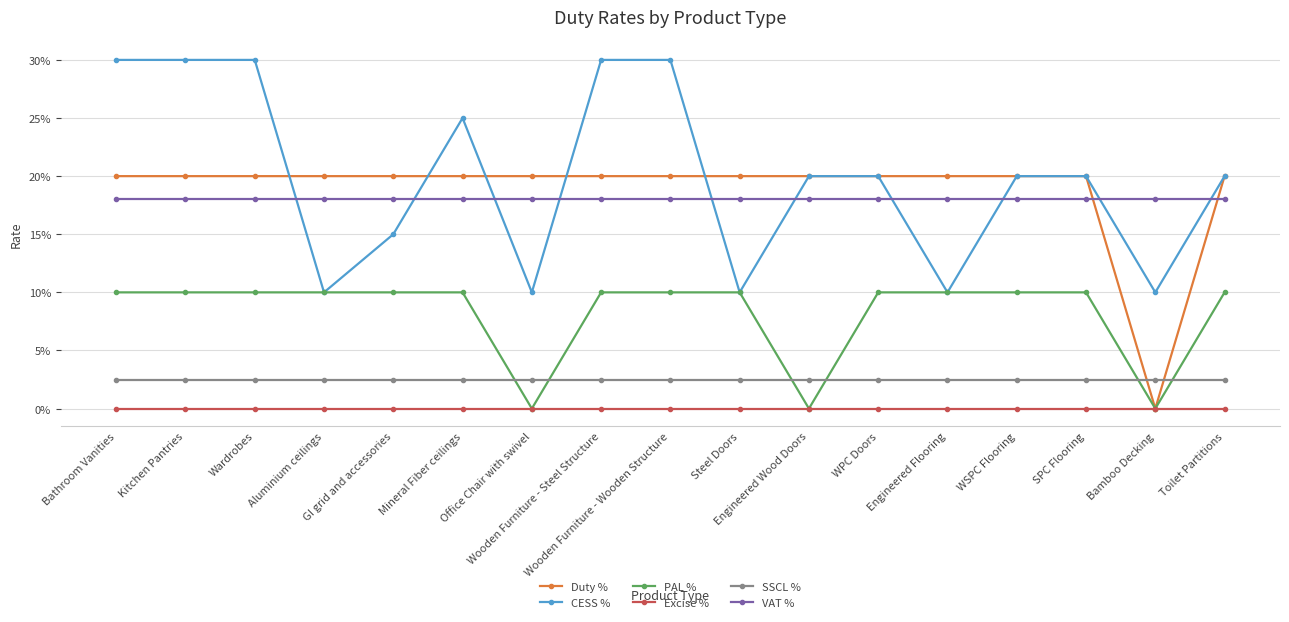

What is the difference between the PAL % values at WSPC Flooring and Office Chair with swivel?

0.1